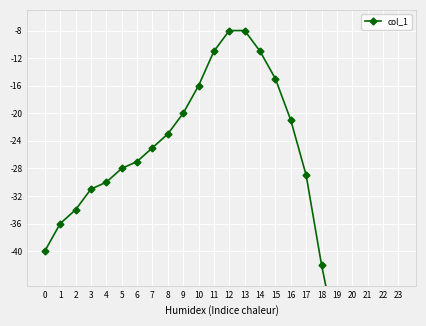

What value does the data have at 4, to the nearest 5?

-30